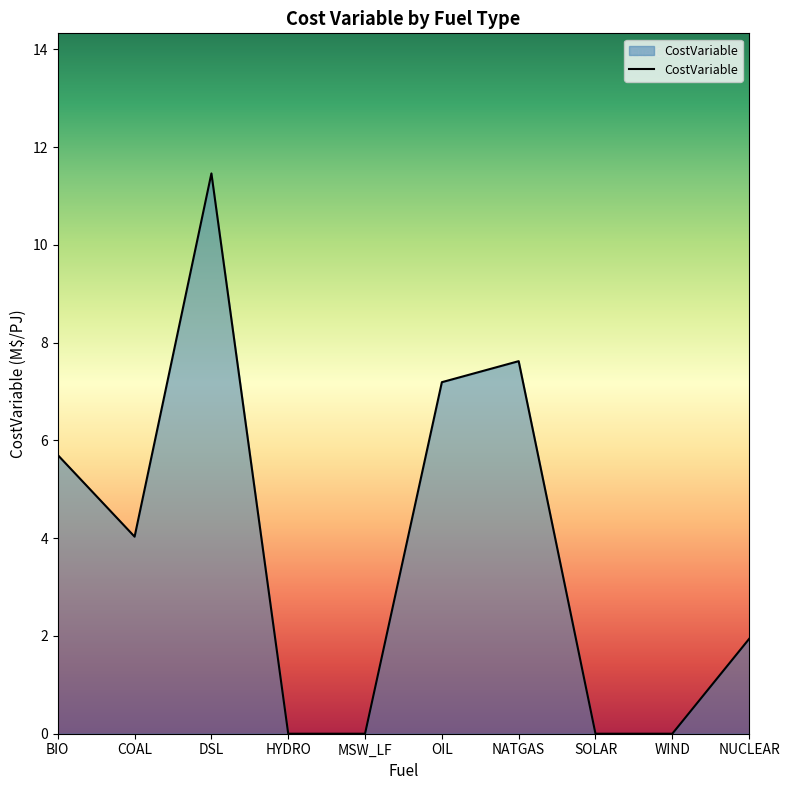

Which label corresponds to the largest value in the chart?

DSL